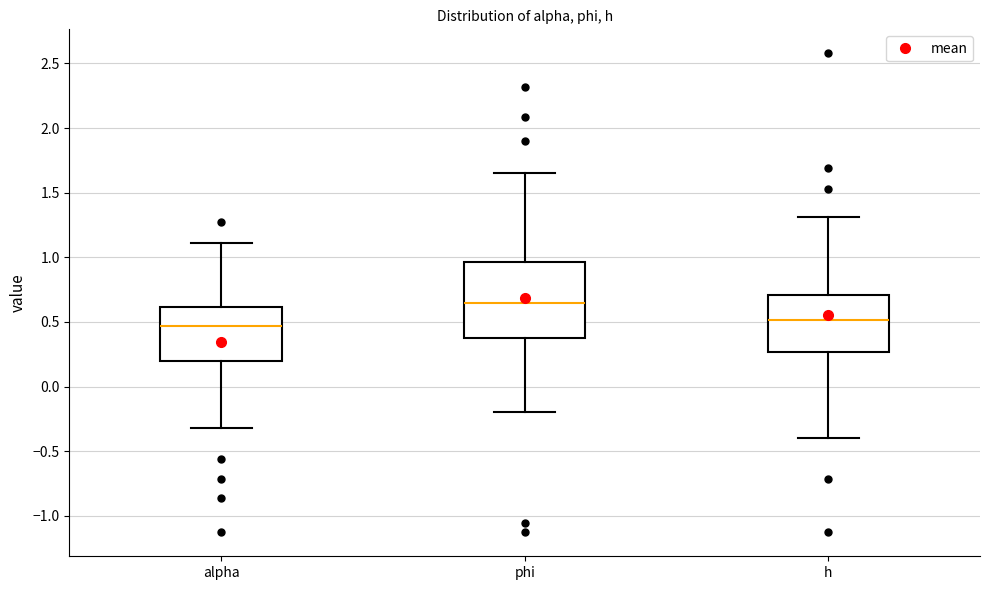

Which box has the highest median line?

phi